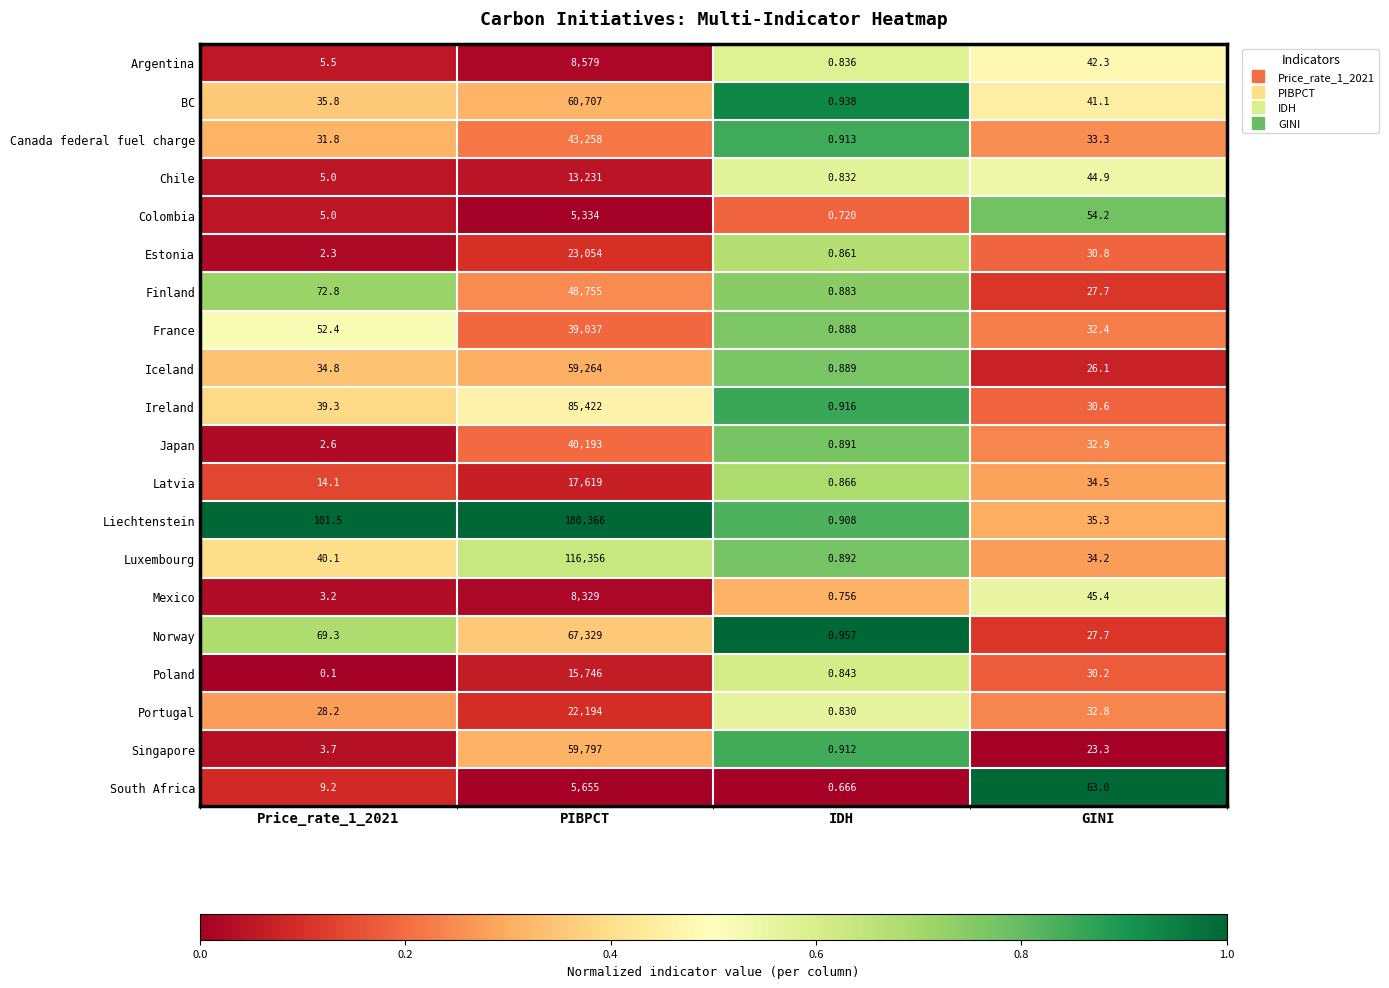

Rank the series by their maximum value, from lowest to highest.

Colombia, South Africa, Mexico, Argentina, Chile, Poland, Latvia, Portugal, Estonia, France, Japan, Canada federal fuel charge, Finland, Iceland, Singapore, BC, Norway, Ireland, Luxembourg, Liechtenstein